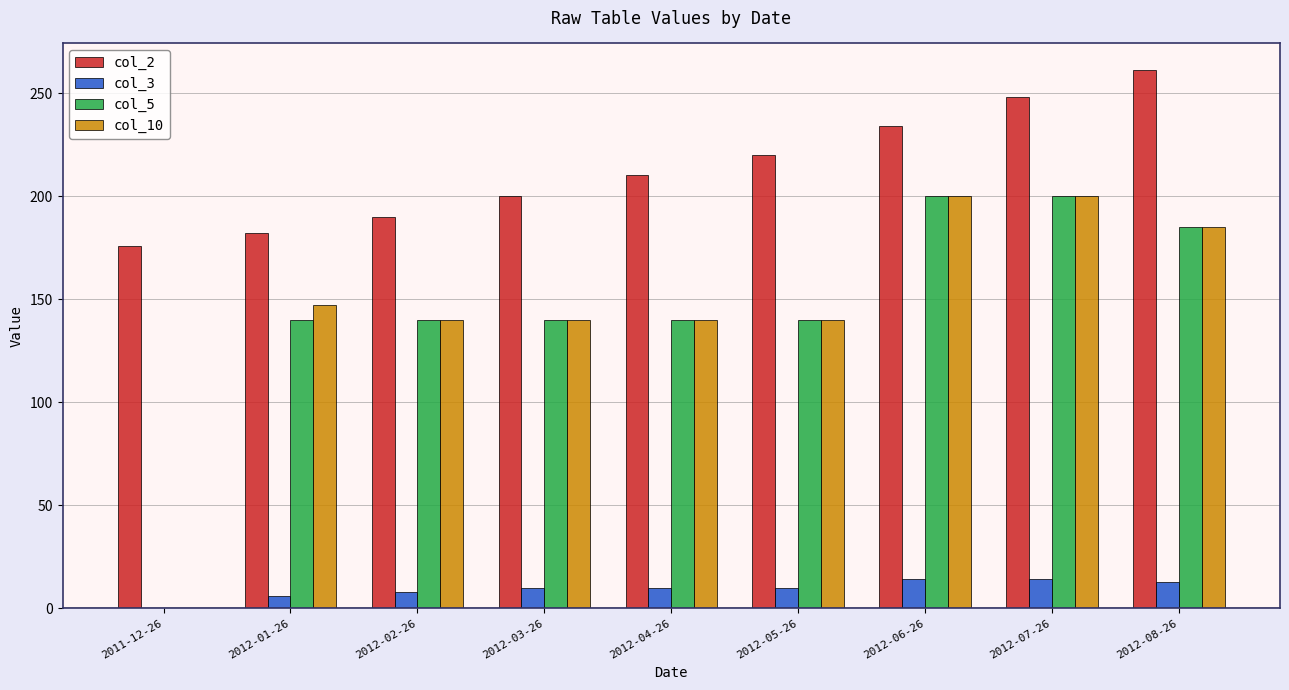

Which series changed the most between 2012-02-26 and 2012-05-26?

col_2